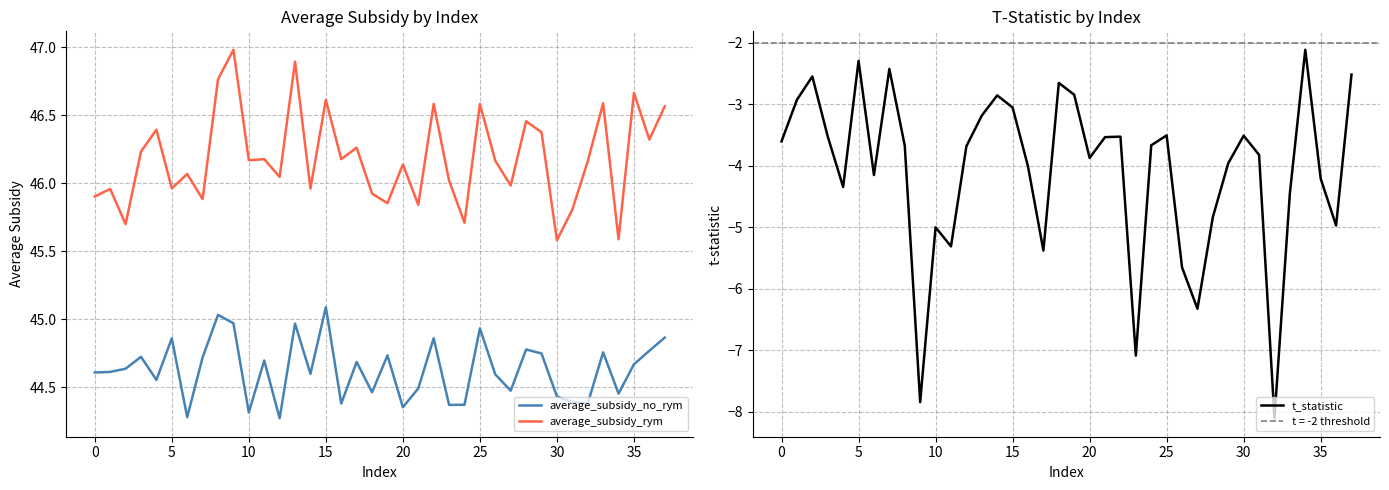

At which label does average_subsidy_rym reach its minimum?

30